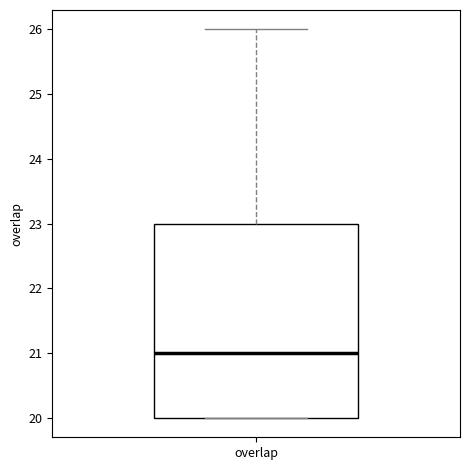

Where does the median line of the box for overlap sit on the y-axis? The values are not printed on the chart, so give them approximately, as read against the axis.

21